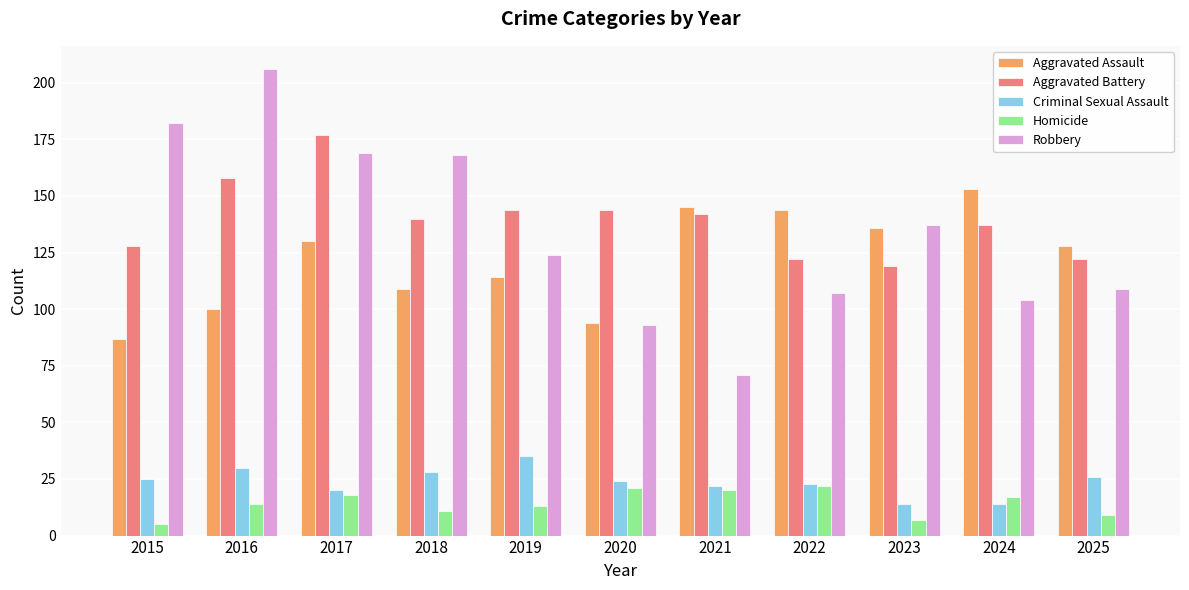

Where does the Criminal Sexual Assault series first go above 24?

2015